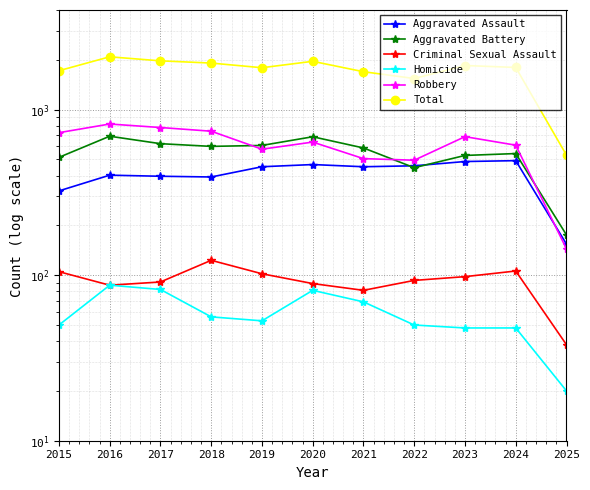

Which series has the largest range (max minus min)?

Total